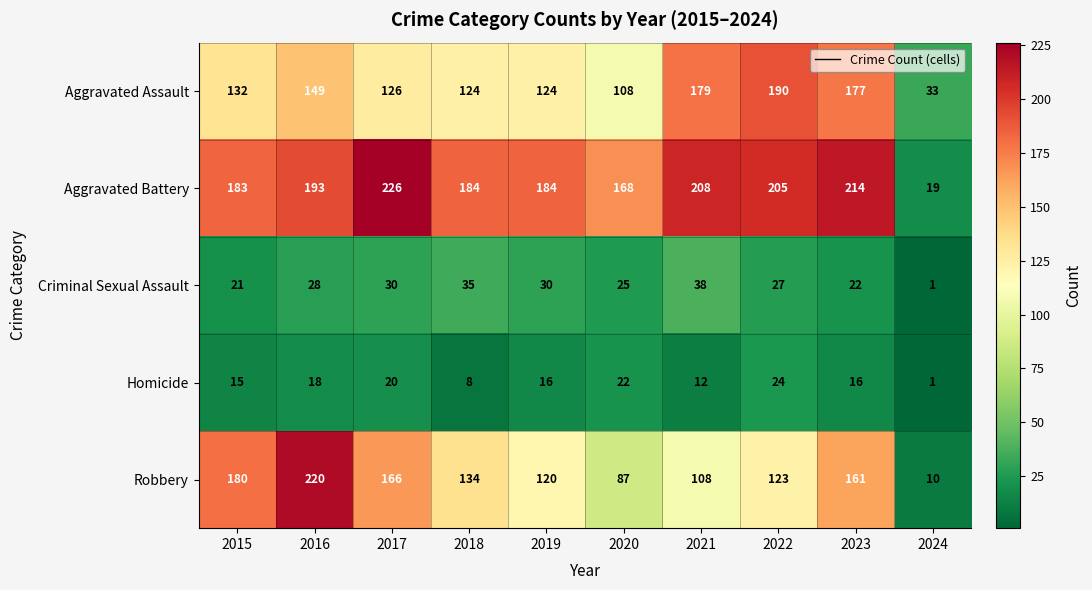

Count the number of data series in this chart.

5